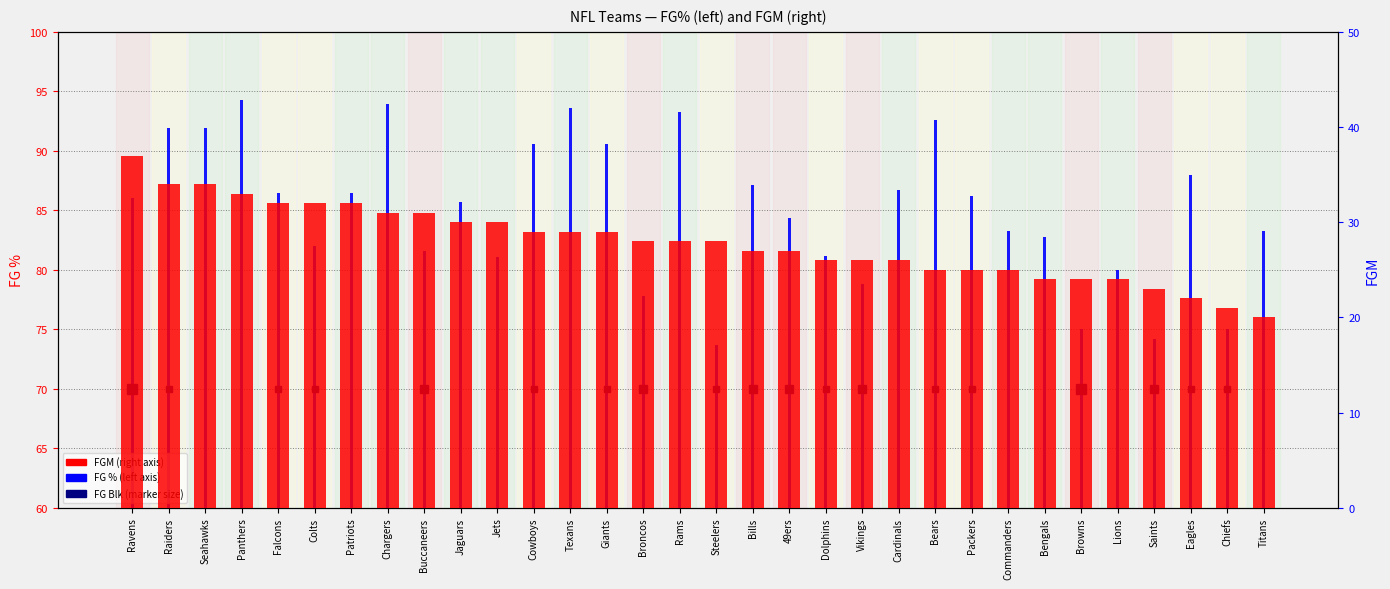

What is the difference between the FGM values at Texans and Steelers?

1.0